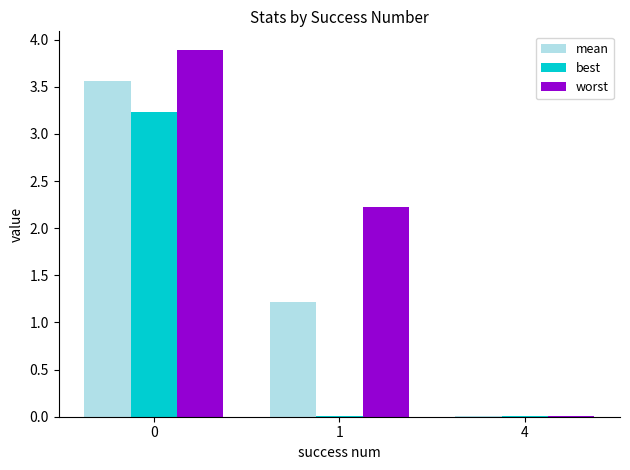

What is the total value across all series at 0?

10.7